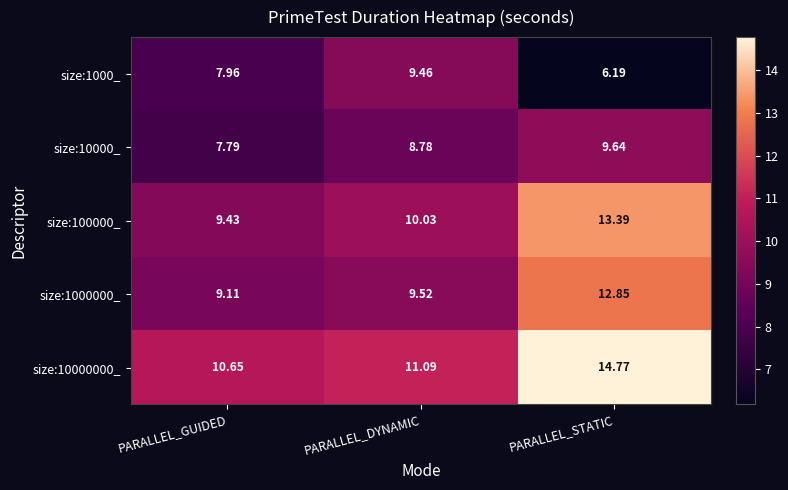

Which category has the highest value in the size:10000_ series?

PARALLEL_STATIC